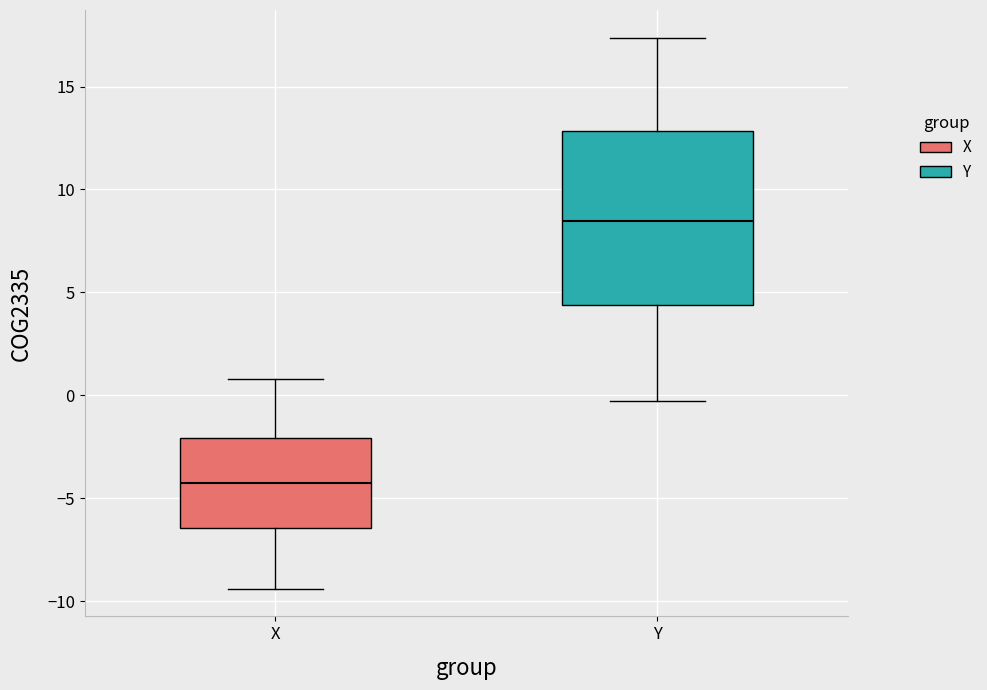

Which box has the lowest median line?

X